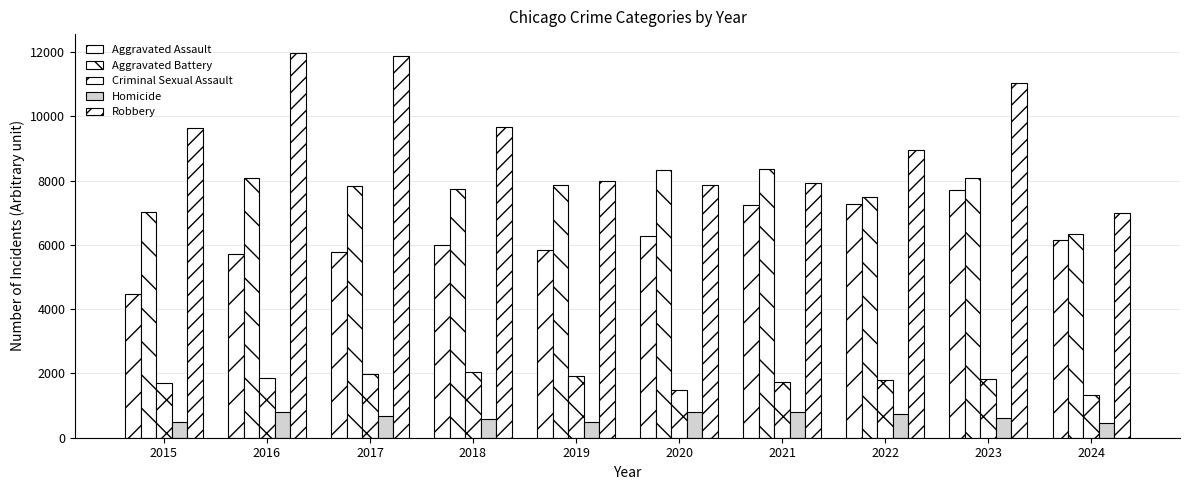

How many bars are there in total?

50